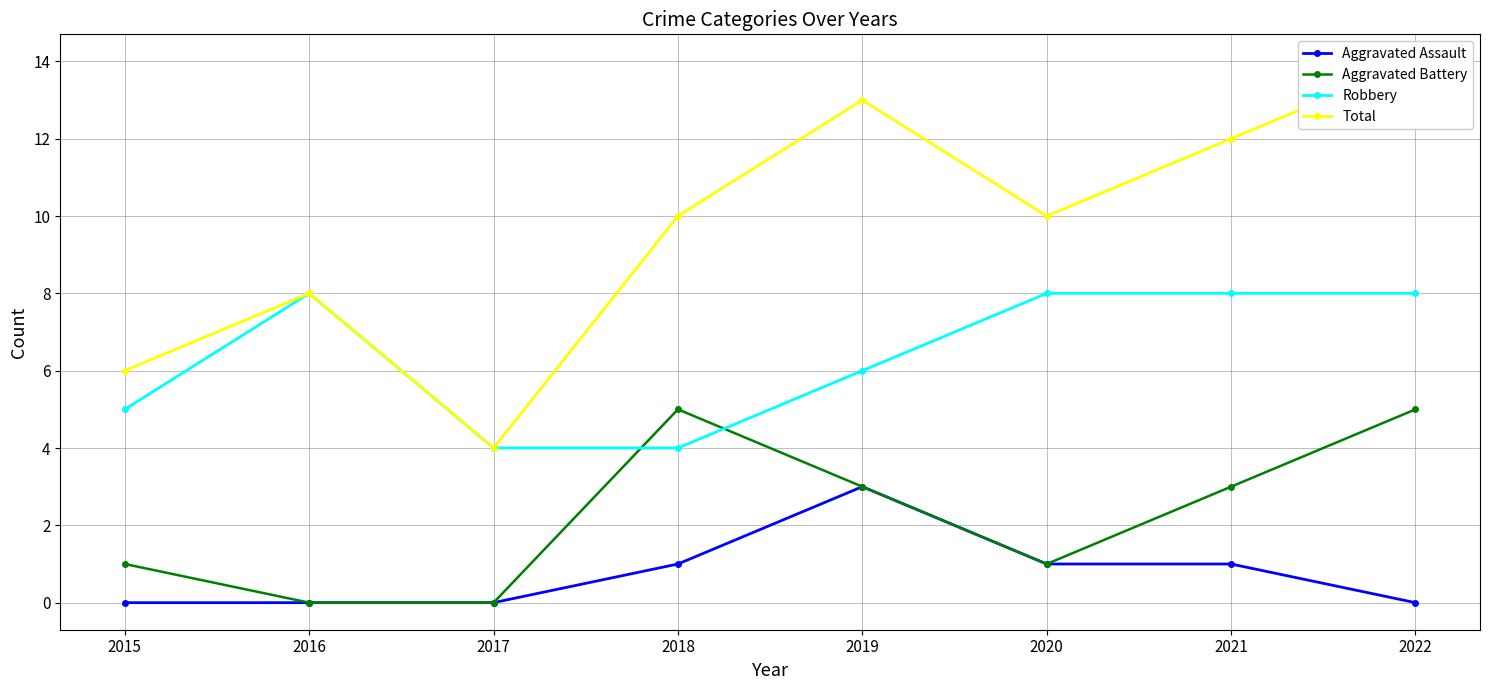

What is the difference between the second highest and second lowest values in the Total series?

7